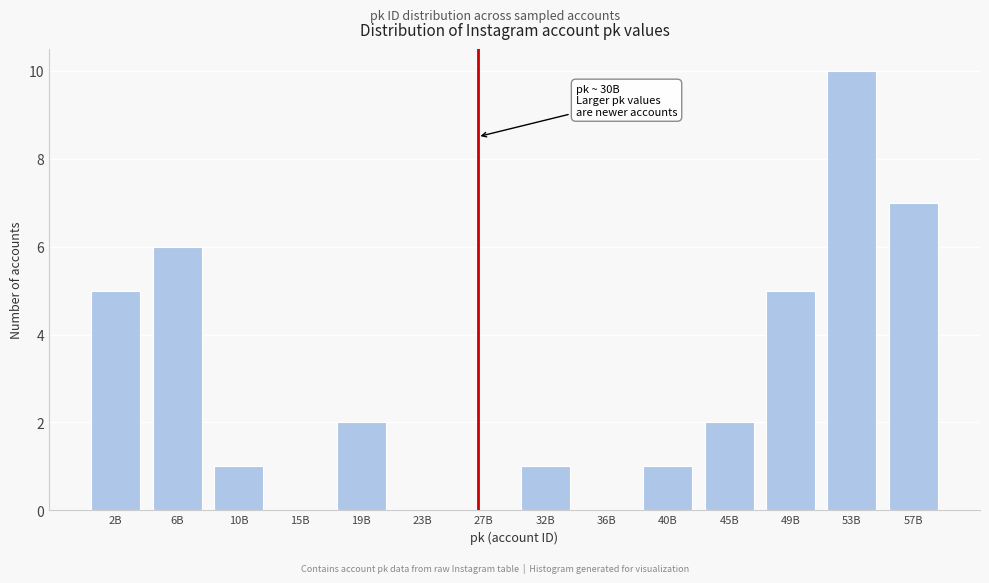

Reading right to left, extract all data points from this chart.

57B=7	53B=10	49B=5	45B=2	40B=1	36B=0	32B=1	27B=0	23B=0	19B=2	15B=0	10B=1	6B=6	2B=5